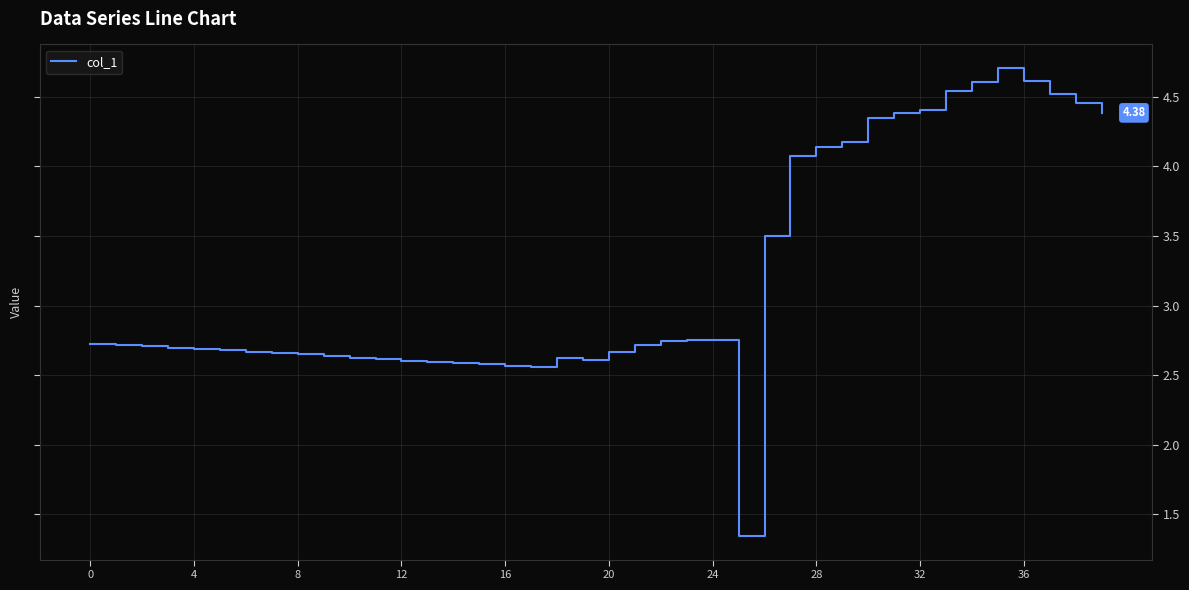

What is the difference between the maximum and minimum values?

3.4